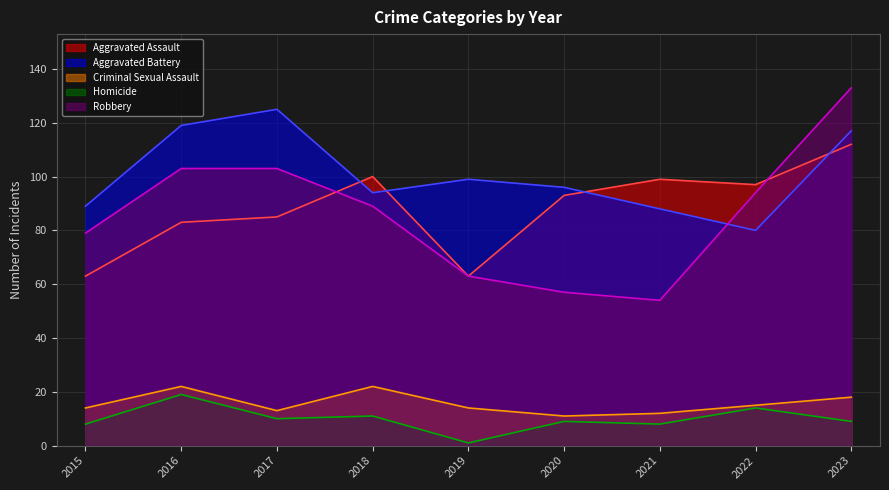

What is the average value of the Criminal Sexual Assault series?

16